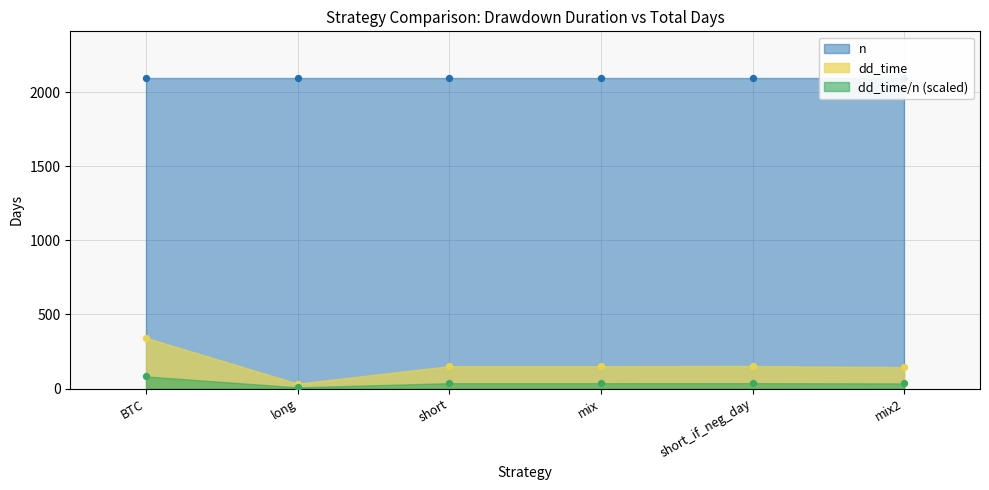

What is the total value across all series at n?

12570